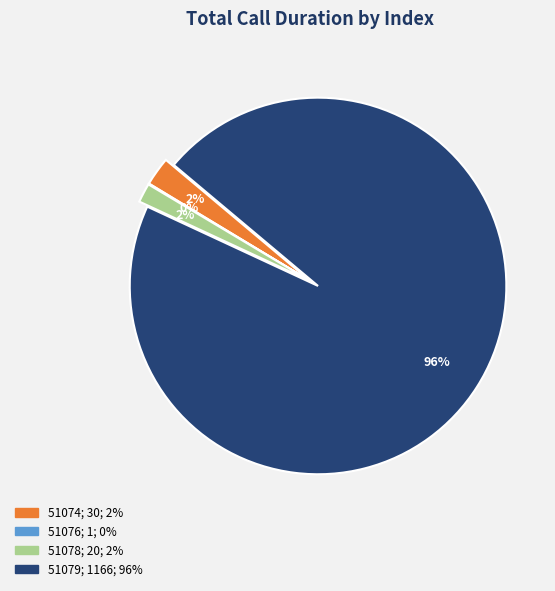

Is there any slice that represents more than half of the pie?

Yes